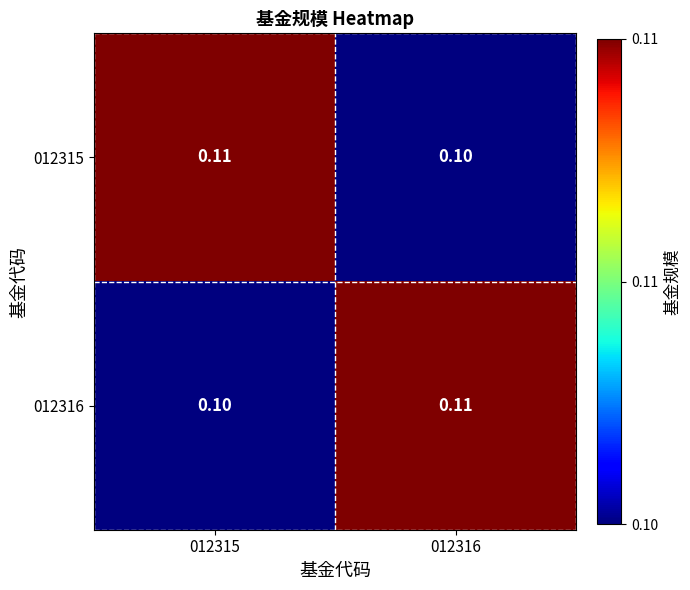

Is the value of 012315 at 012315 greater than the value of 012316 at 012315?

Yes